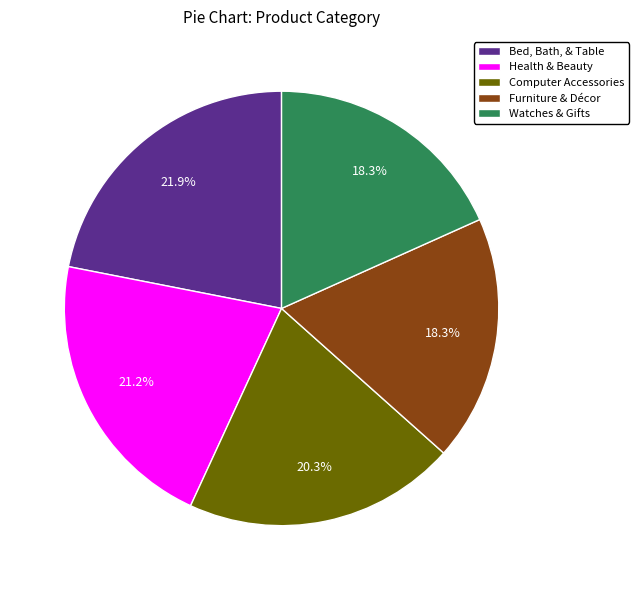

Is there any slice that represents more than half of the pie?

No